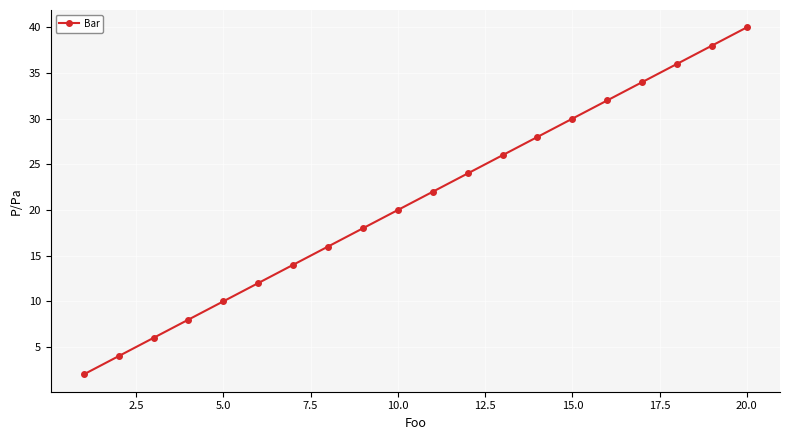

Count the number of categories in the chart.

20